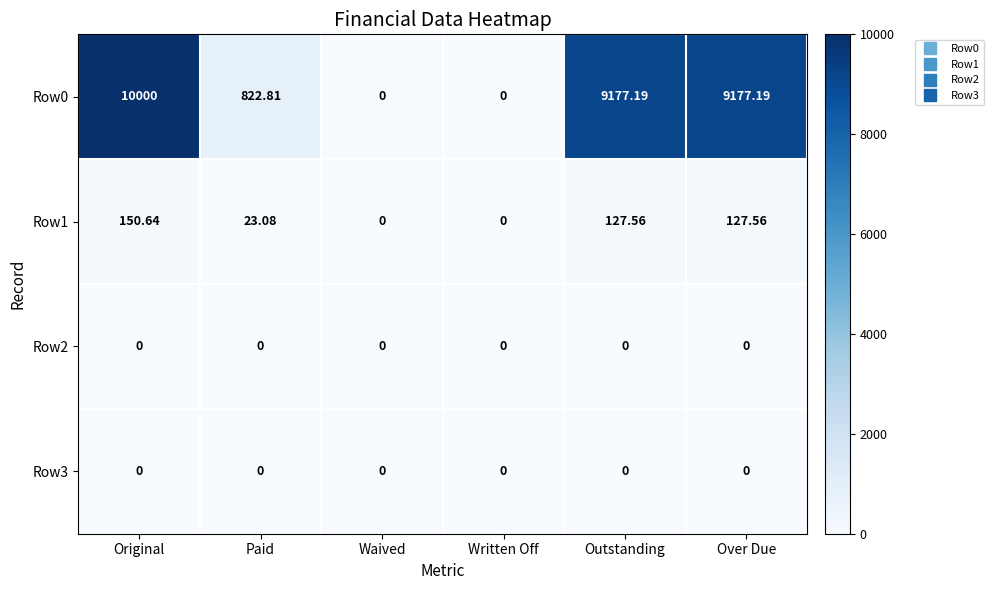

How many distinct data groups are displayed?

4